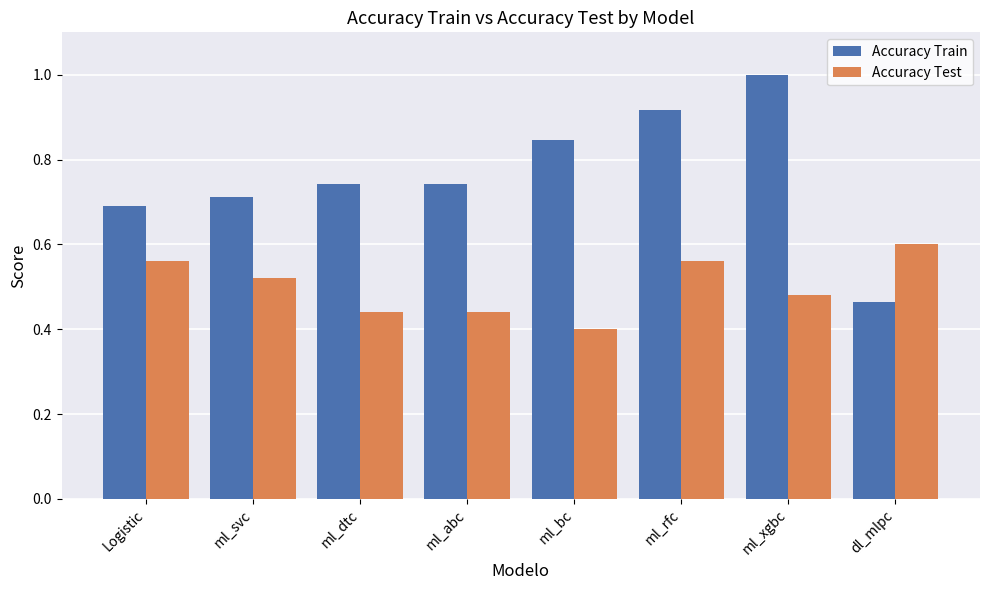

Which series has the largest total across all categories?

Accuracy Train